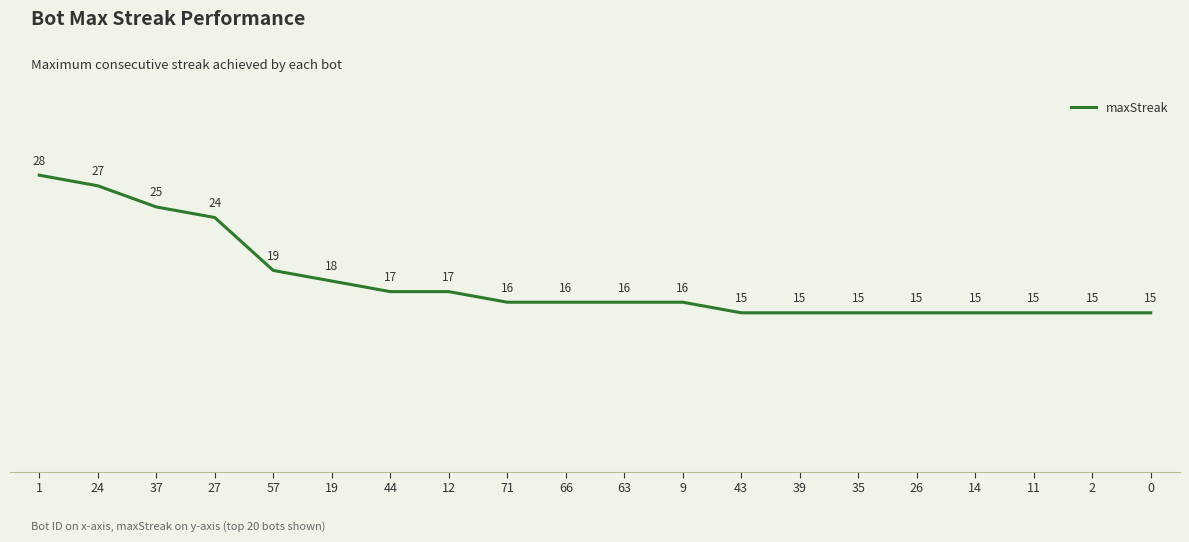

What is the average value?

18